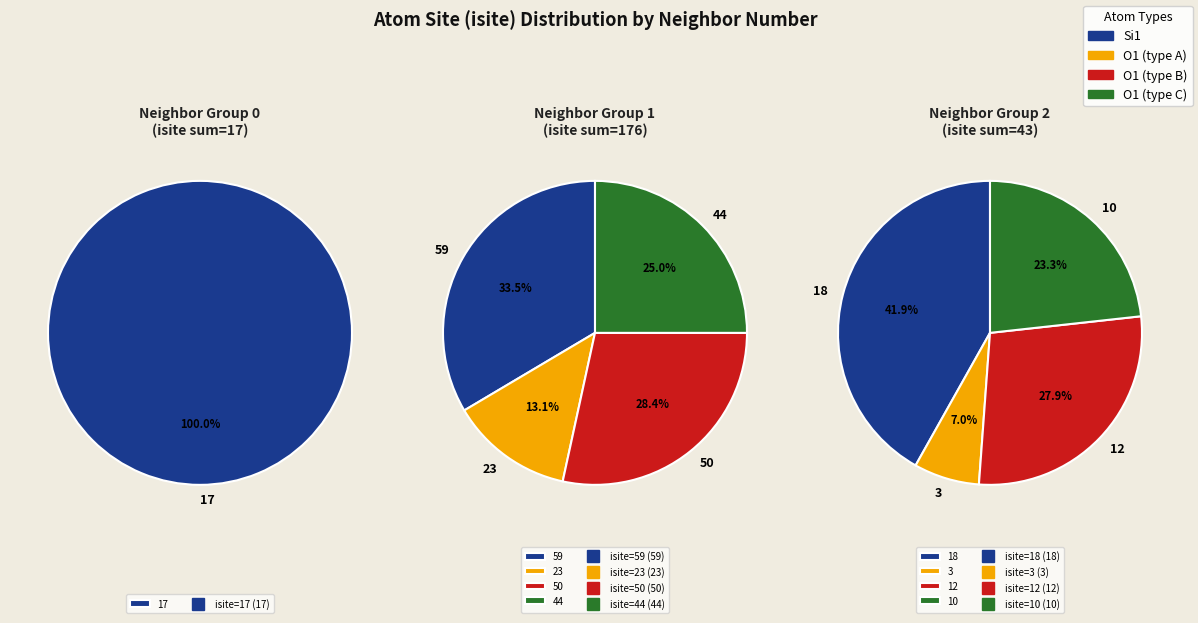

Count the number of slices in the pie.

9